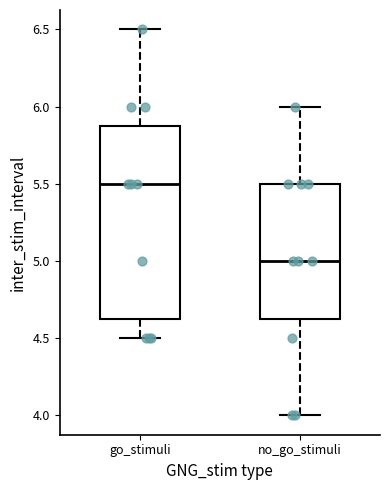

Reading left to right, read every box against the y-axis: the position of its median line, the range the box covers, and the ends of its whiskers. The values are not printed on the chart, so give them approximately, as read against the axis.

go_stimuli: median 5.50, box 4.65 to 5.90, whiskers 4.50 to 6.50
no_go_stimuli: median 5.00, box 4.65 to 5.50, whiskers 4.00 to 6.00